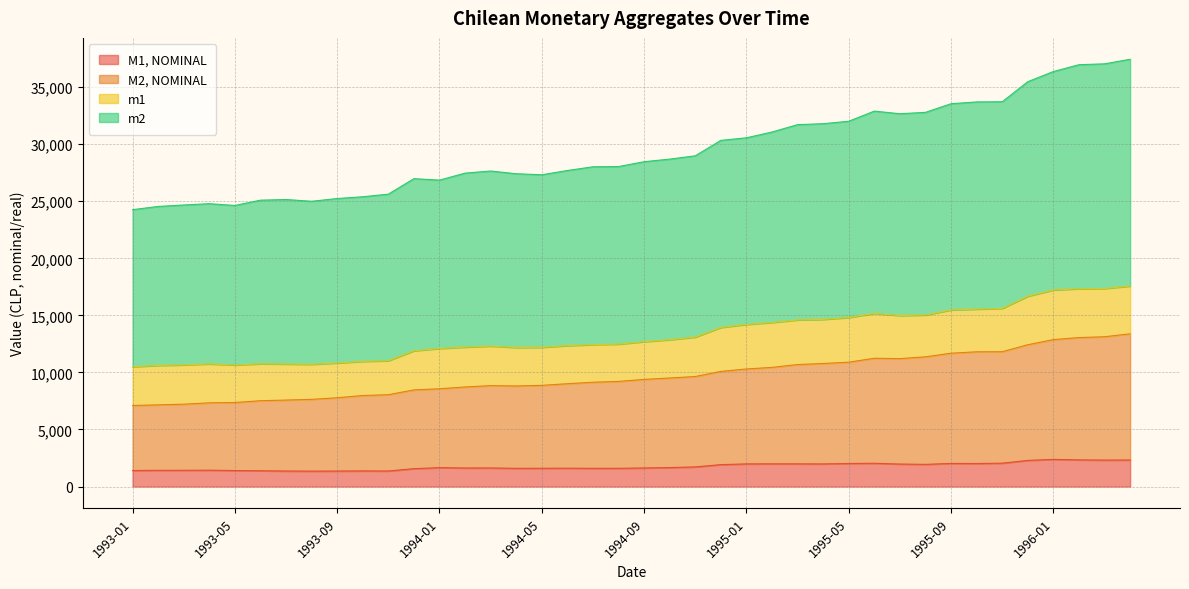

What is the lowest value of the M1, NOMINAL series?

1350.8